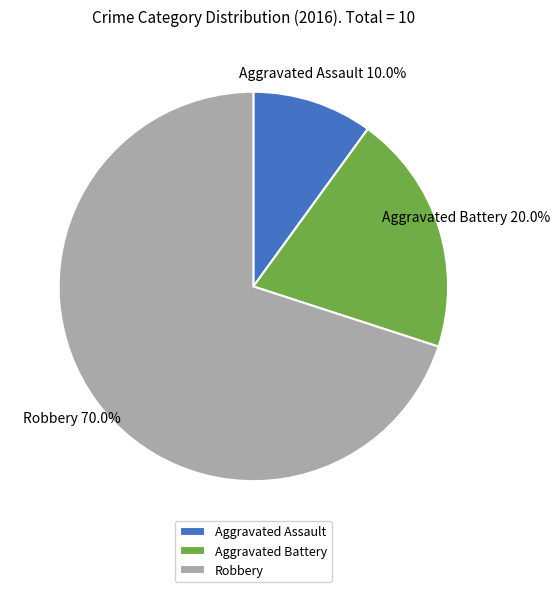

The Robbery slice represents 56% of the pie. True or false?

False